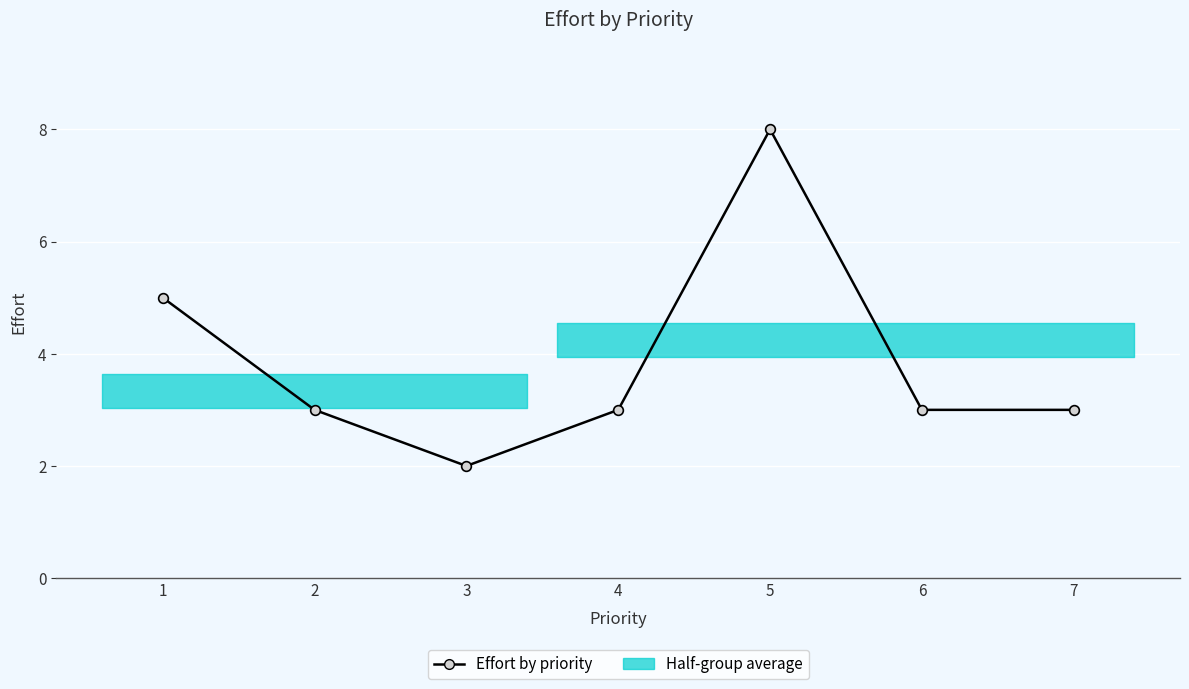

What is the minimum value shown in the chart?

2